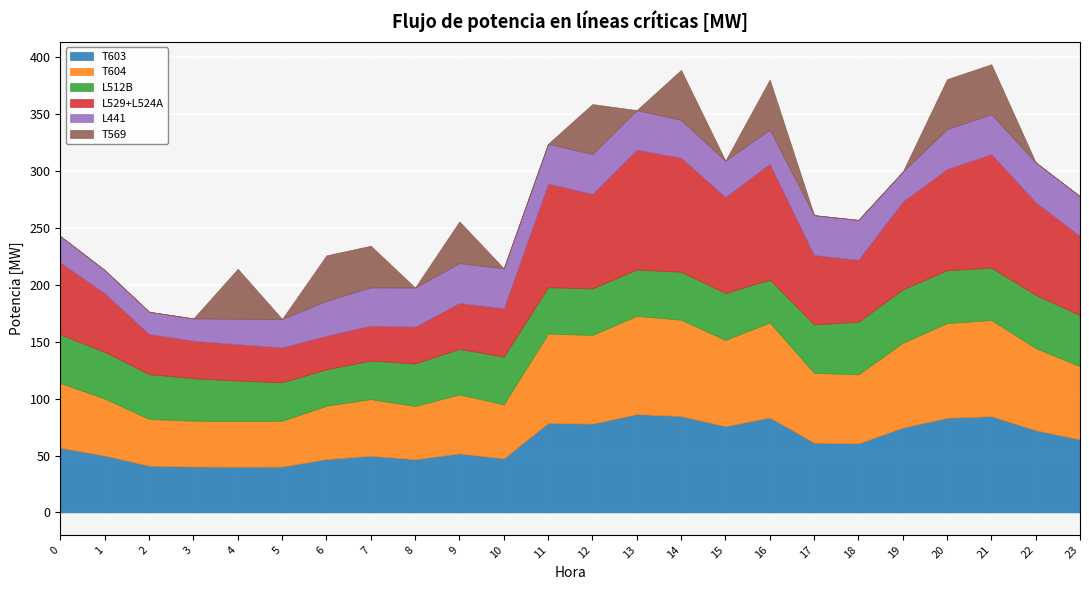

Is the value of L529+L524A at 15 greater than the value of T603 at 8?

Yes